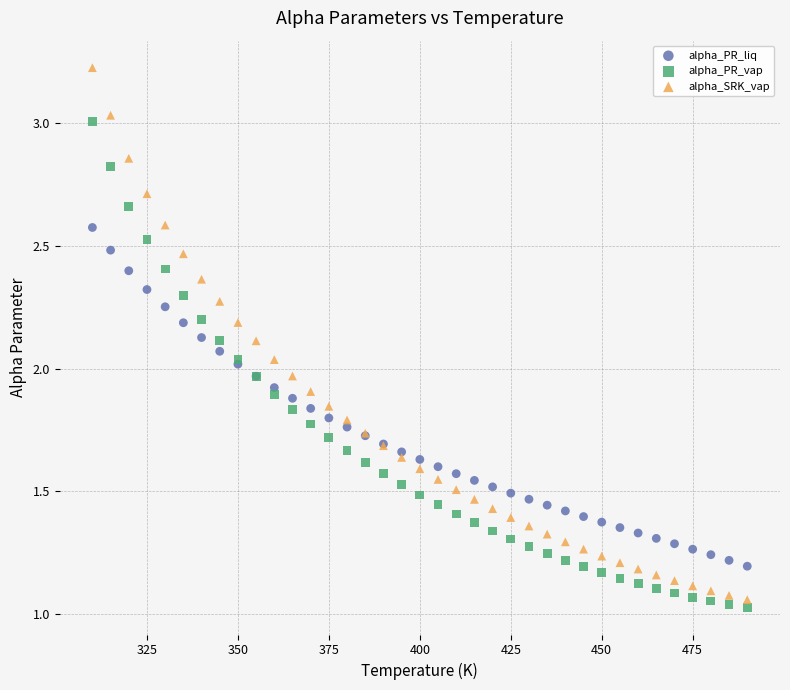

Which series has the widest spread of Y values?

alpha_SRK_vap